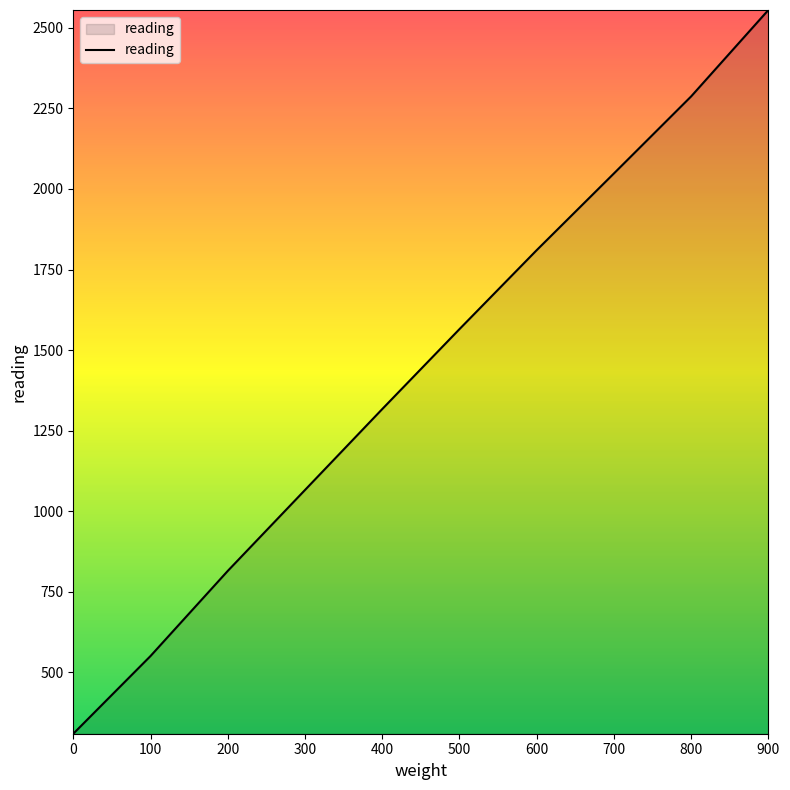

Reading left to right, extract all data points from this chart.

310	551	815	1066	1317	1565	1810	2048	2287	2555